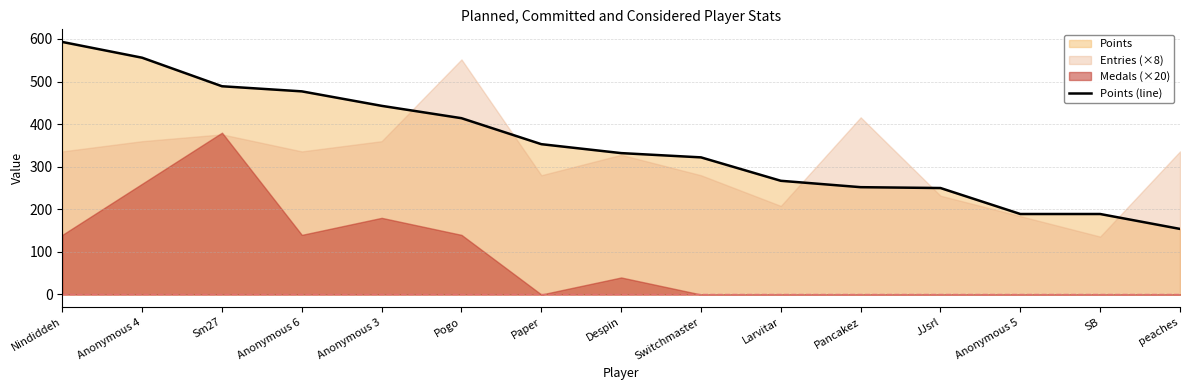

List the labels in order of value, largest first.

Nindiddeh, Anonymous 4, Sm27, Anonymous 6, Anonymous 3, Pogo, Paper, Despin, Switchmaster, Larvitar, Pancakez, JJsrl, Anonymous 5, SB, peaches